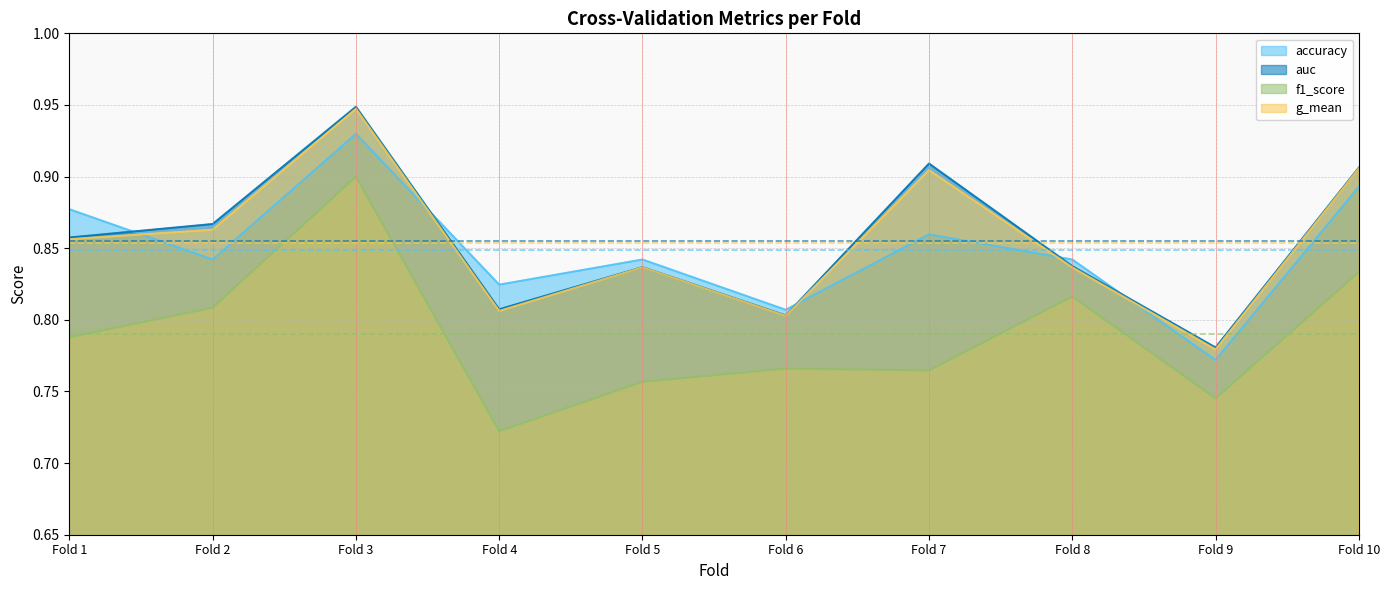

At how many categories does at least one series exceed 0?

10